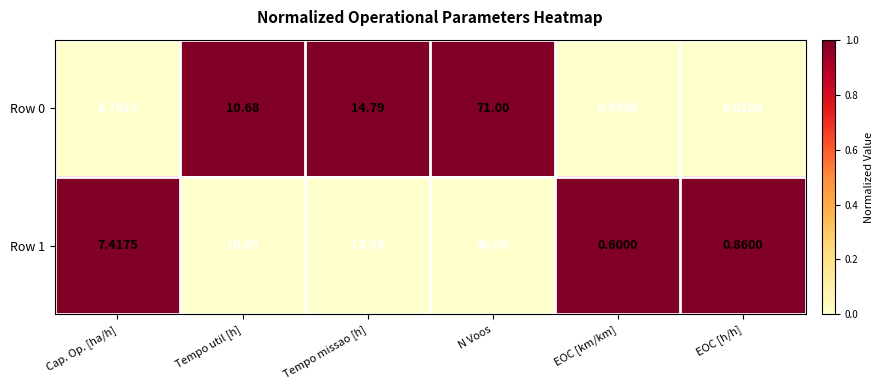

What is the greatest value displayed?

71.0